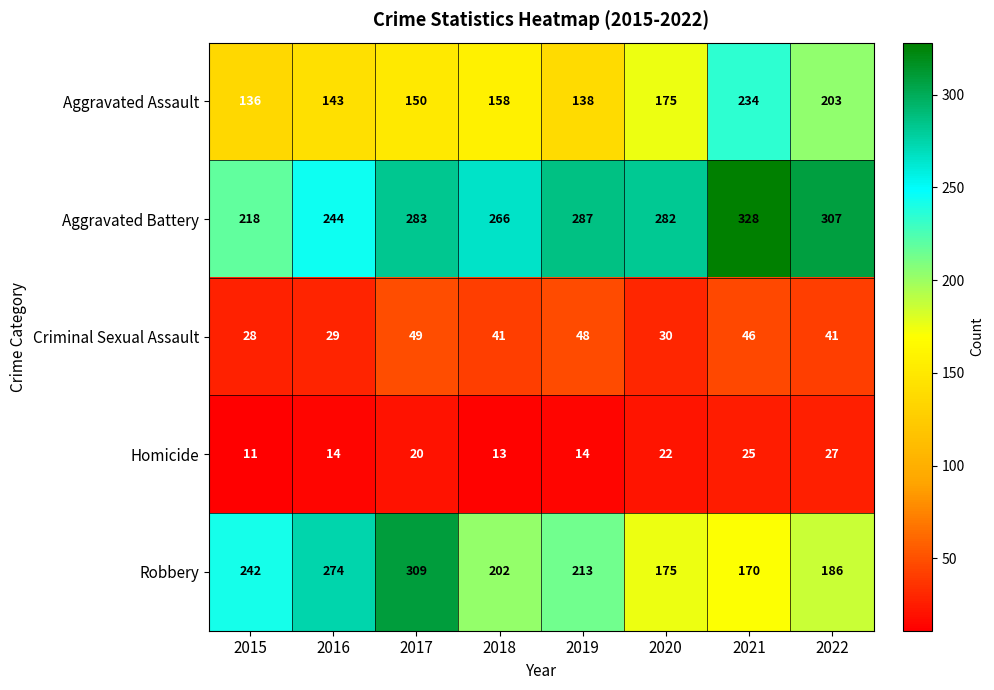

What is the greatest value displayed?

328